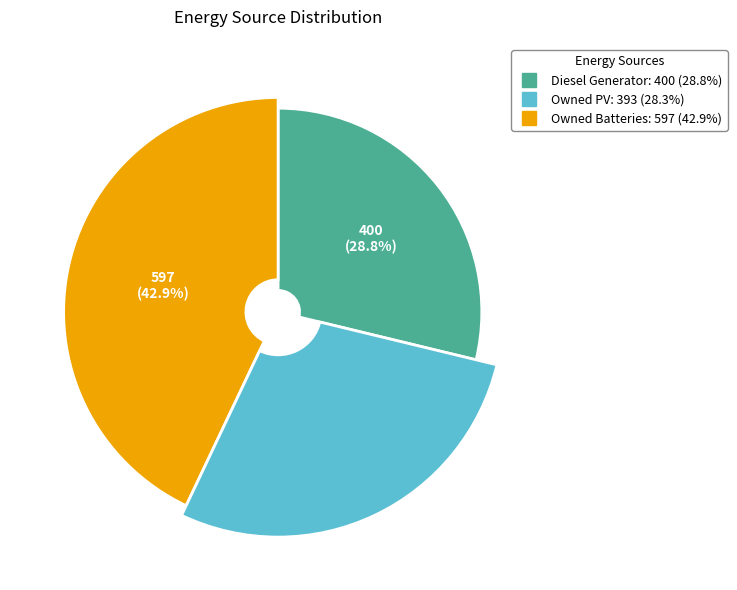

Which category has the smallest portion of the pie?

Owned PV